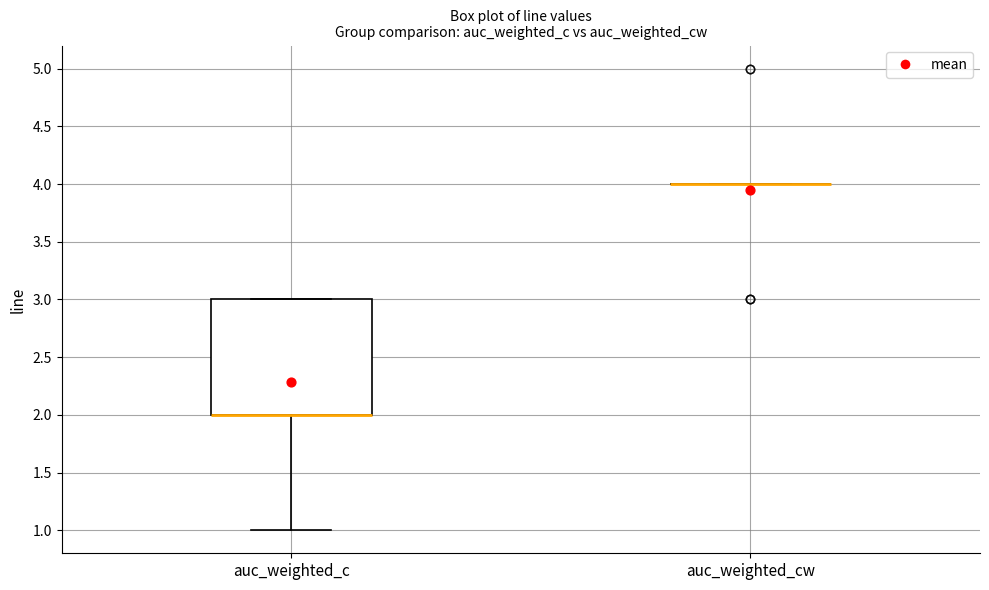

Which box is the tallest, from its lower edge to its upper edge?

auc_weighted_c